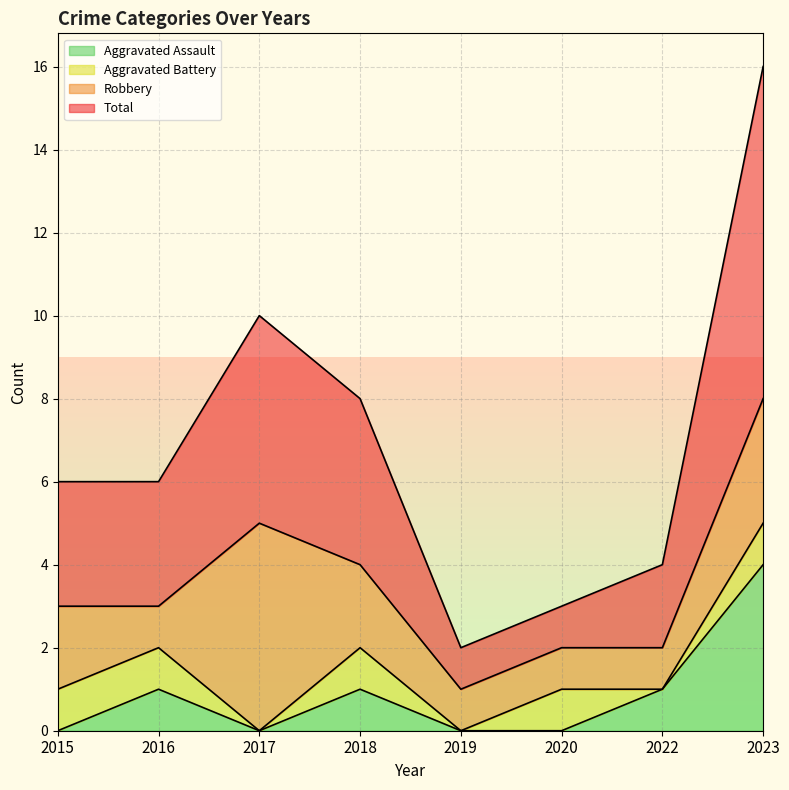

Which series has the largest range (max minus min)?

Total